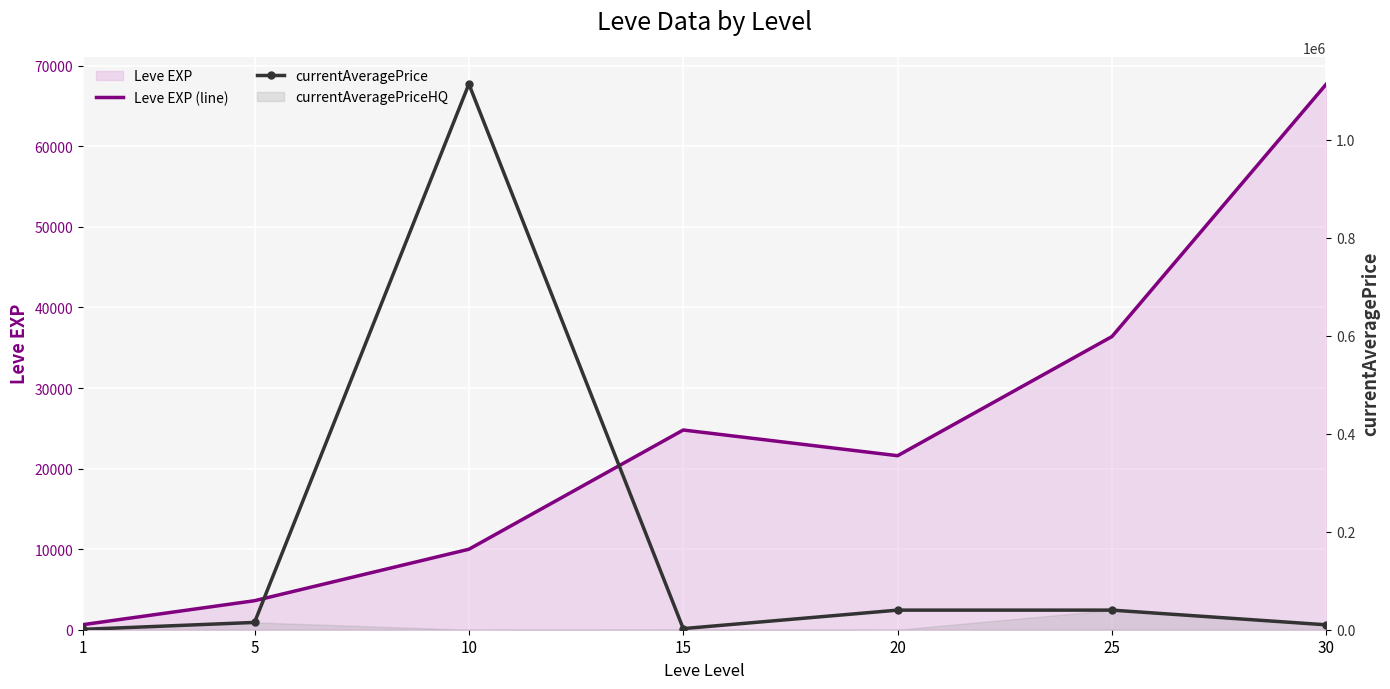

Which has a higher value, 25 or 20?

25